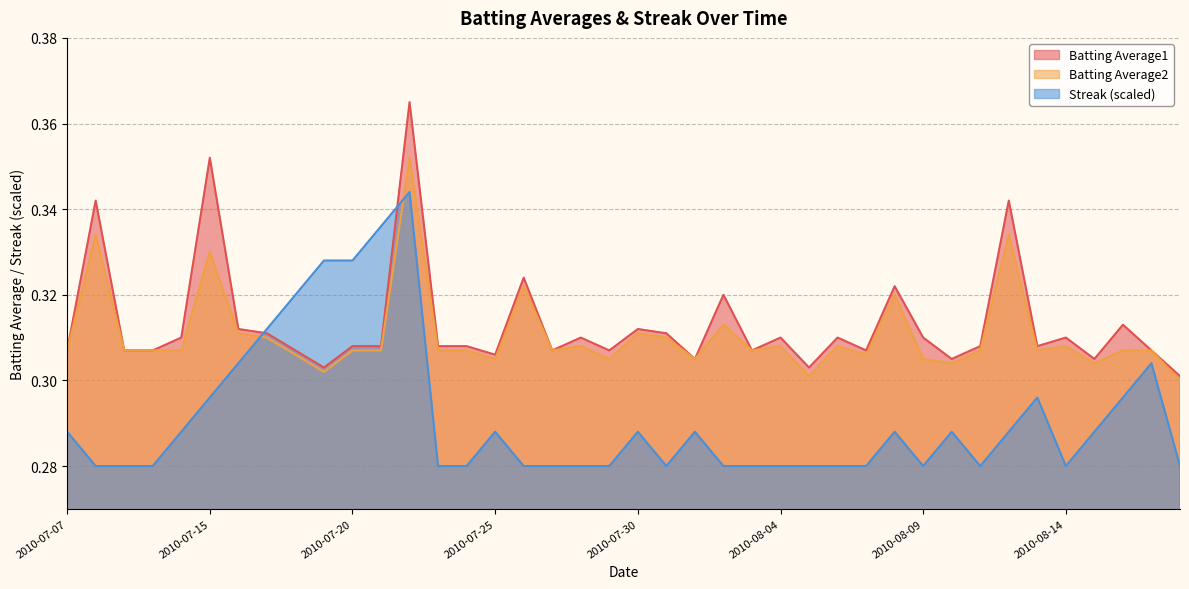

Reading left to right, list all the values displayed in this chart.

Batting Average1: 2010-07-07=0.3	2010-07-08=0.3	2010-07-09=0.3	2010-07-10=0.3	2010-07-11=0.3	2010-07-15=0.4	2010-07-16=0.3	2010-07-17=0.3	2010-07-18=0.3	2010-07-19=0.3	2010-07-20=0.3	2010-07-21=0.3	2010-07-22=0.4	2010-07-23=0.3	2010-07-24=0.3	2010-07-25=0.3	2010-07-26=0.3	2010-07-27=0.3	2010-07-28=0.3	2010-07-29=0.3	2010-07-30=0.3	2010-07-31=0.3	2010-08-01=0.3	2010-08-02=0.3	2010-08-03=0.3	2010-08-04=0.3	2010-08-05=0.3	2010-08-06=0.3	2010-08-07=0.3	2010-08-08=0.3	2010-08-09=0.3	2010-08-10=0.3	2010-08-11=0.3	2010-08-12=0.3	2010-08-13=0.3	2010-08-14=0.3	2010-08-15=0.3	2010-08-16=0.3	2010-08-17=0.3	2010-08-18=0.3
Batting Average2: 2010-07-07=0.3	2010-07-08=0.3	2010-07-09=0.3	2010-07-10=0.3	2010-07-11=0.3	2010-07-15=0.3	2010-07-16=0.3	2010-07-17=0.3	2010-07-18=0.3	2010-07-19=0.3	2010-07-20=0.3	2010-07-21=0.3	2010-07-22=0.4	2010-07-23=0.3	2010-07-24=0.3	2010-07-25=0.3	2010-07-26=0.3	2010-07-27=0.3	2010-07-28=0.3	2010-07-29=0.3	2010-07-30=0.3	2010-07-31=0.3	2010-08-01=0.3	2010-08-02=0.3	2010-08-03=0.3	2010-08-04=0.3	2010-08-05=0.3	2010-08-06=0.3	2010-08-07=0.3	2010-08-08=0.3	2010-08-09=0.3	2010-08-10=0.3	2010-08-11=0.3	2010-08-12=0.3	2010-08-13=0.3	2010-08-14=0.3	2010-08-15=0.3	2010-08-16=0.3	2010-08-17=0.3	2010-08-18=0.3
Streak: 2010-07-07=0.3	2010-07-08=0.3	2010-07-09=0.3	2010-07-10=0.3	2010-07-11=0.3	2010-07-15=0.3	2010-07-16=0.3	2010-07-17=0.3	2010-07-18=0.3	2010-07-19=0.3	2010-07-20=0.3	2010-07-21=0.3	2010-07-22=0.3	2010-07-23=0.3	2010-07-24=0.3	2010-07-25=0.3	2010-07-26=0.3	2010-07-27=0.3	2010-07-28=0.3	2010-07-29=0.3	2010-07-30=0.3	2010-07-31=0.3	2010-08-01=0.3	2010-08-02=0.3	2010-08-03=0.3	2010-08-04=0.3	2010-08-05=0.3	2010-08-06=0.3	2010-08-07=0.3	2010-08-08=0.3	2010-08-09=0.3	2010-08-10=0.3	2010-08-11=0.3	2010-08-12=0.3	2010-08-13=0.3	2010-08-14=0.3	2010-08-15=0.3	2010-08-16=0.3	2010-08-17=0.3	2010-08-18=0.3